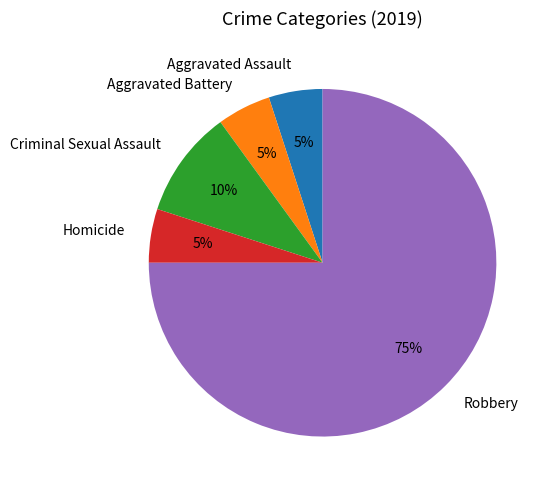

To the nearest percent, what is the difference between the Aggravated Battery and Robbery slice percentages?

70%